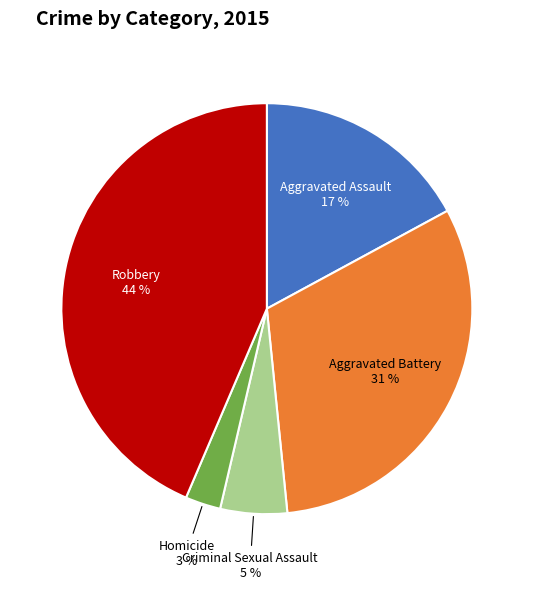

What percentage is the Aggravated Assault slice, to the nearest percent?

17%